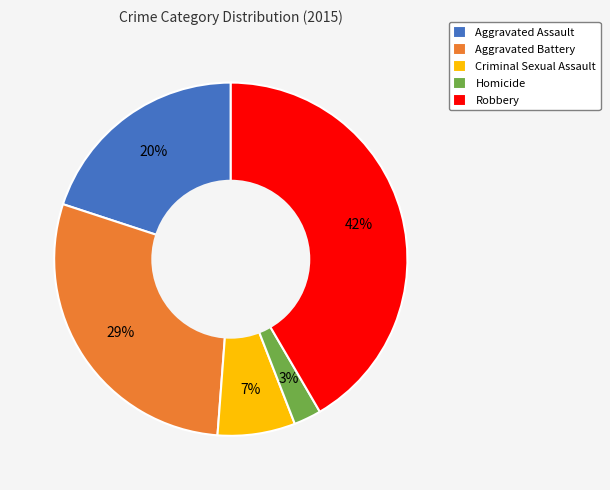

Combined, do Aggravated Battery and Criminal Sexual Assault account for over 50%?

No